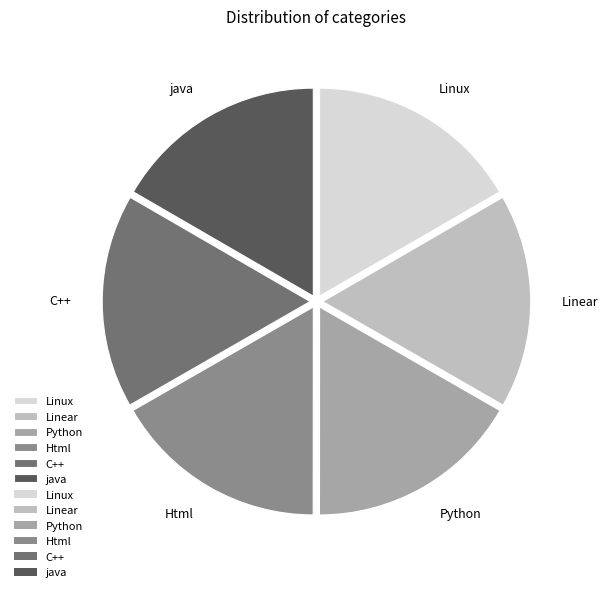

Is it true that Html is 29% of the pie?

False